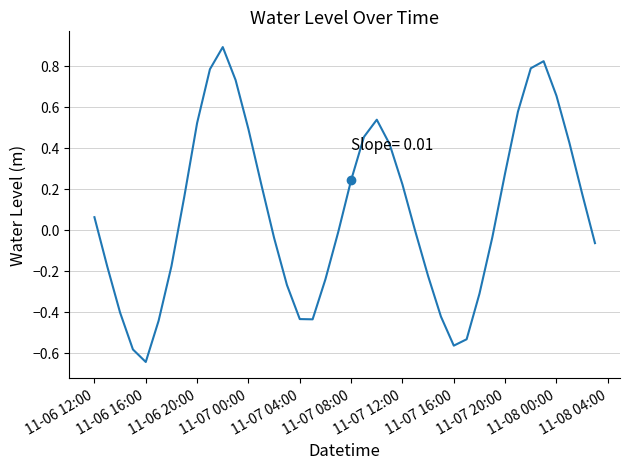

What is the maximum value shown in the chart?

0.9